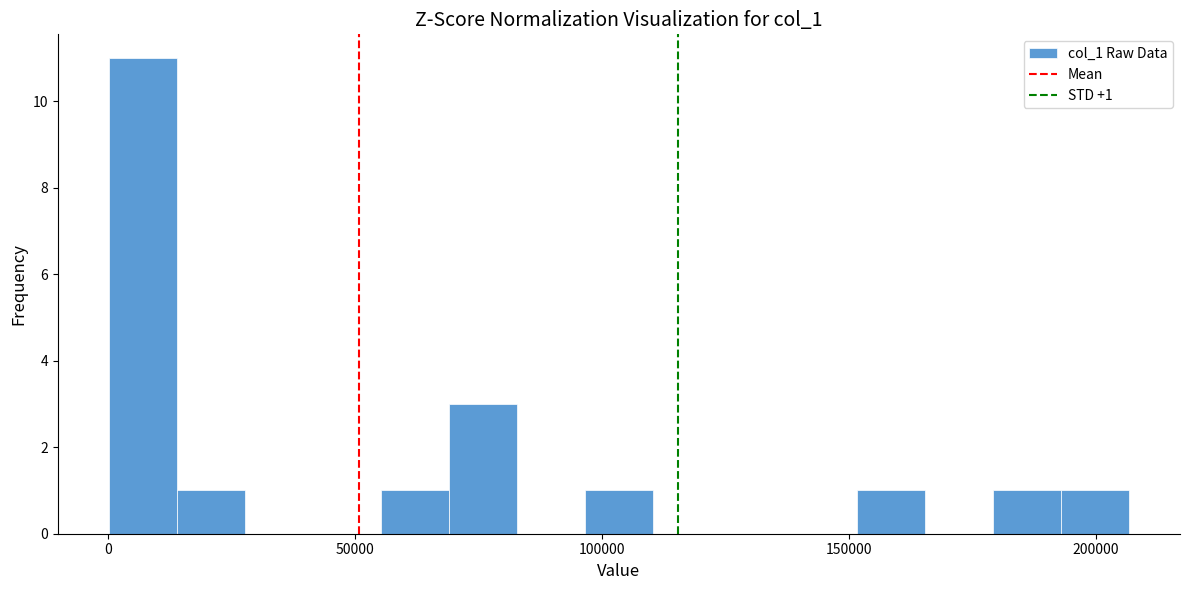

Read against the x-axis, roughly where is the centre of the tallest bar?

5000